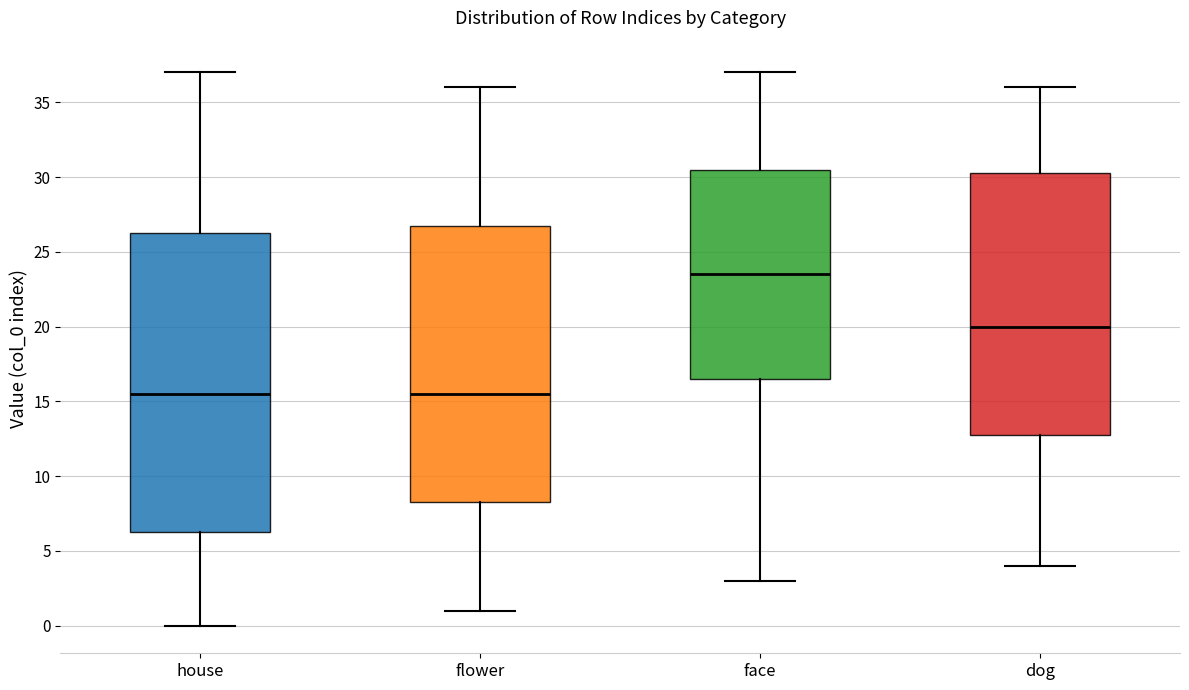

Where does the upper whisker of the box for house end on the y-axis? The values are not printed on the chart, so give them approximately, as read against the axis.

37.0